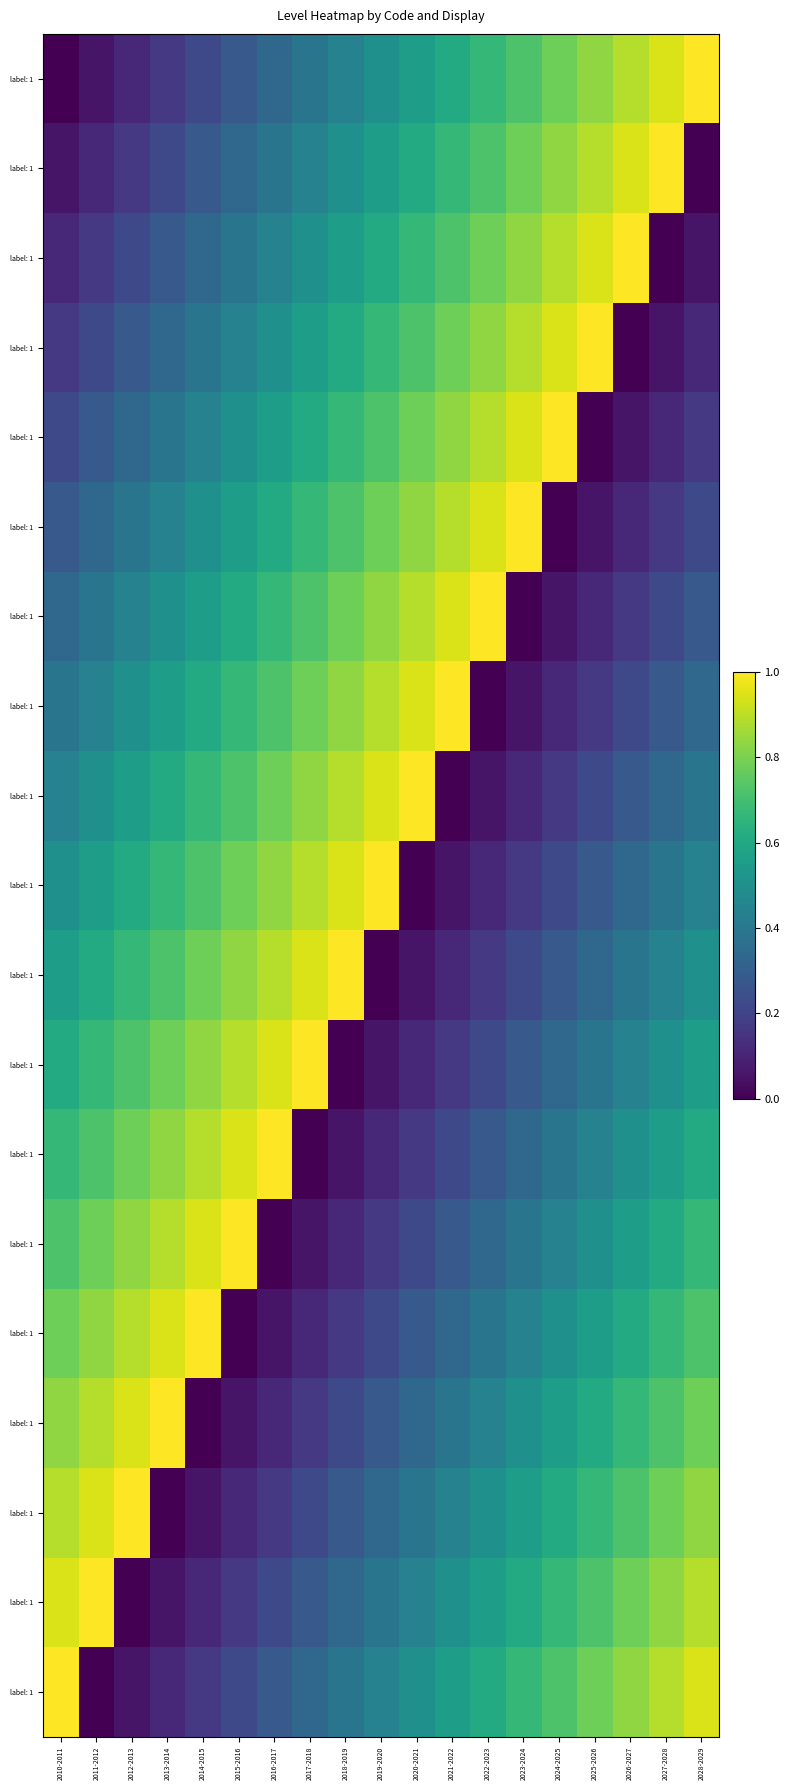

What is the total value across all series at 2028-2029?

9.5